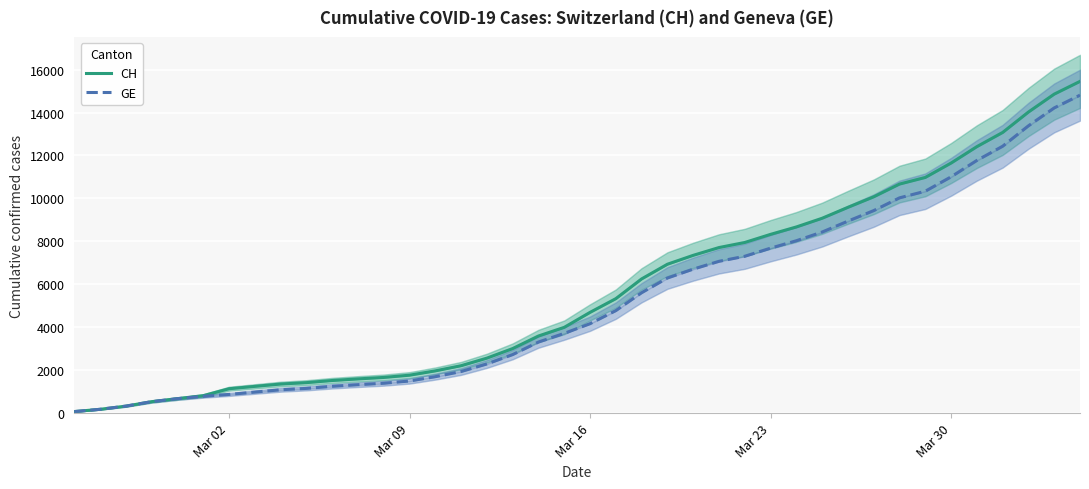

What is the sum of all GE values?

210188